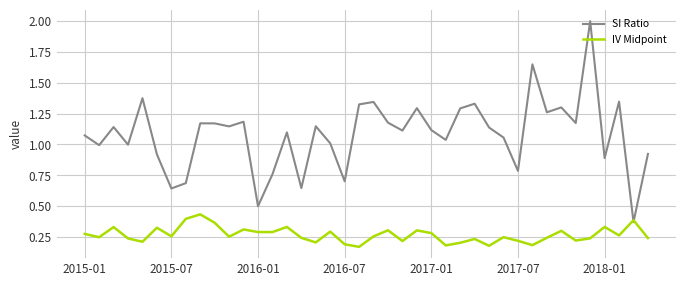

Which series has the widest spread of values?

SI Ratio